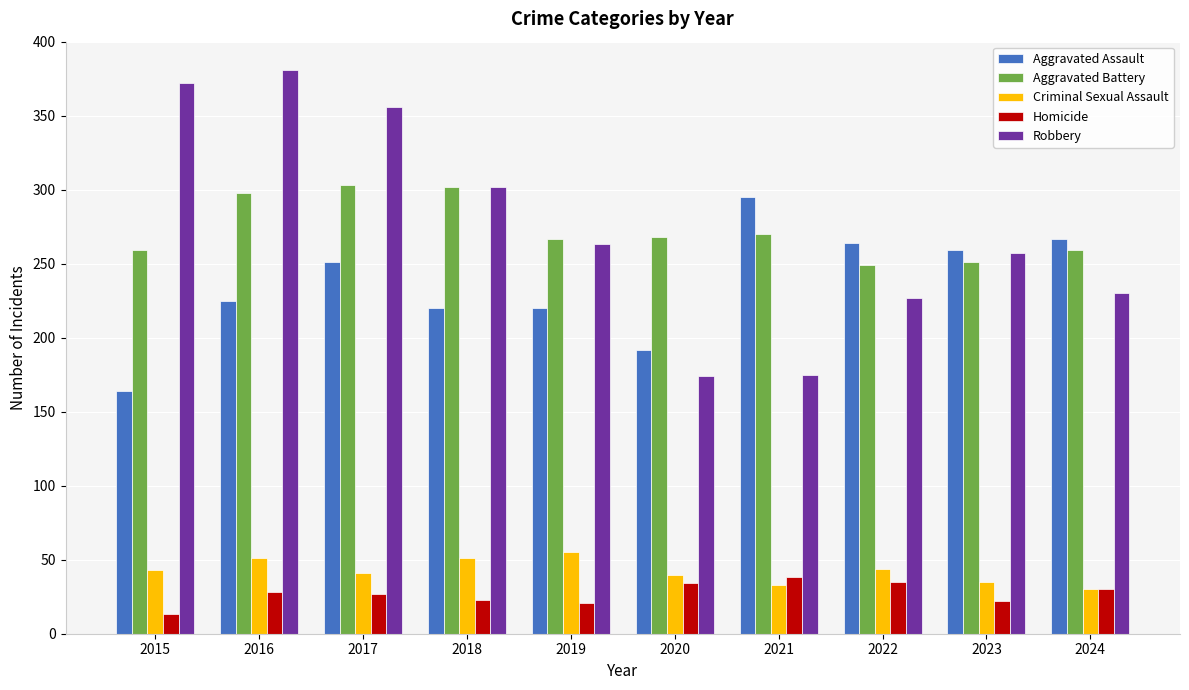

What is the total value across all series at 2020?

708